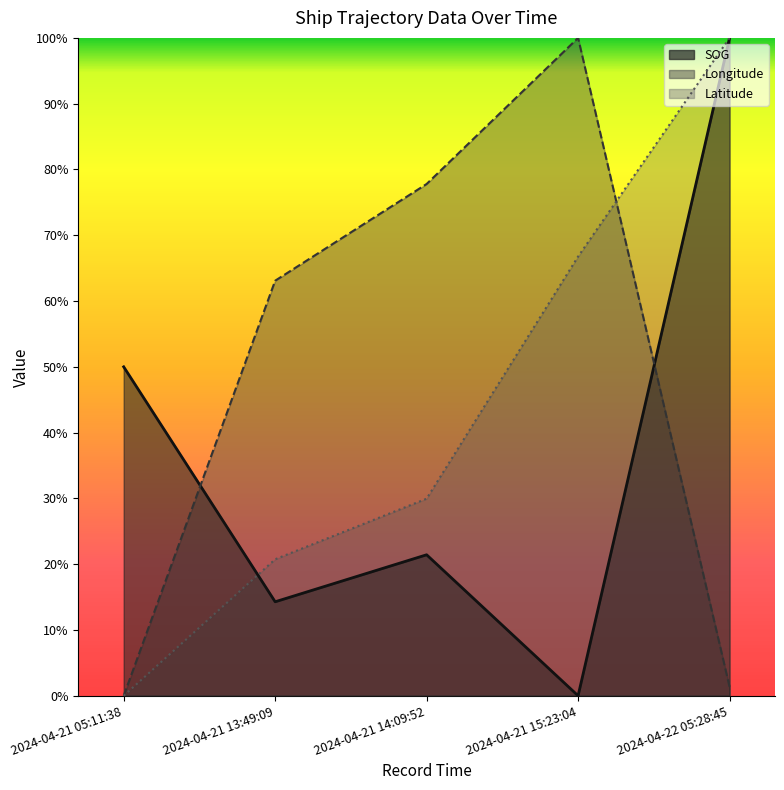

Rank the series by their maximum value, from lowest to highest.

SOG, Longitude, Latitude